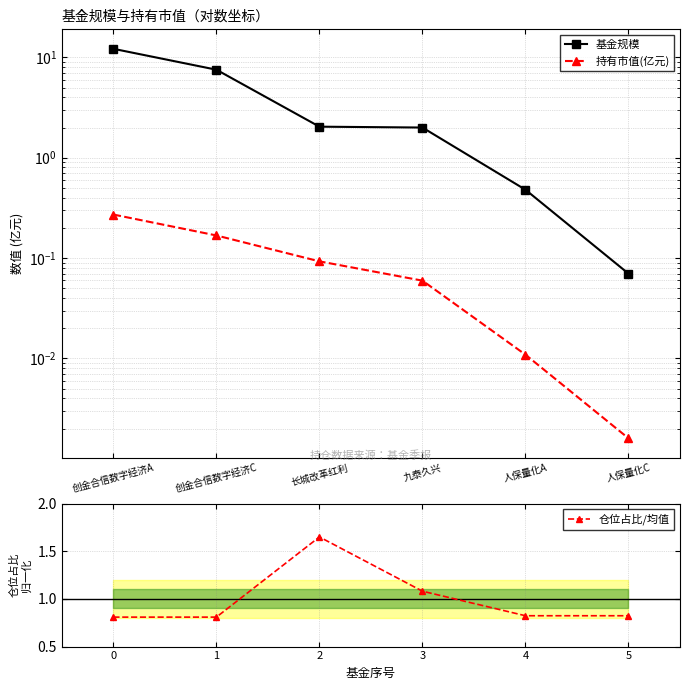

Rank the series by their average value, from lowest to highest.

持有市值(亿元), 仓位占比/均值, 基金规模